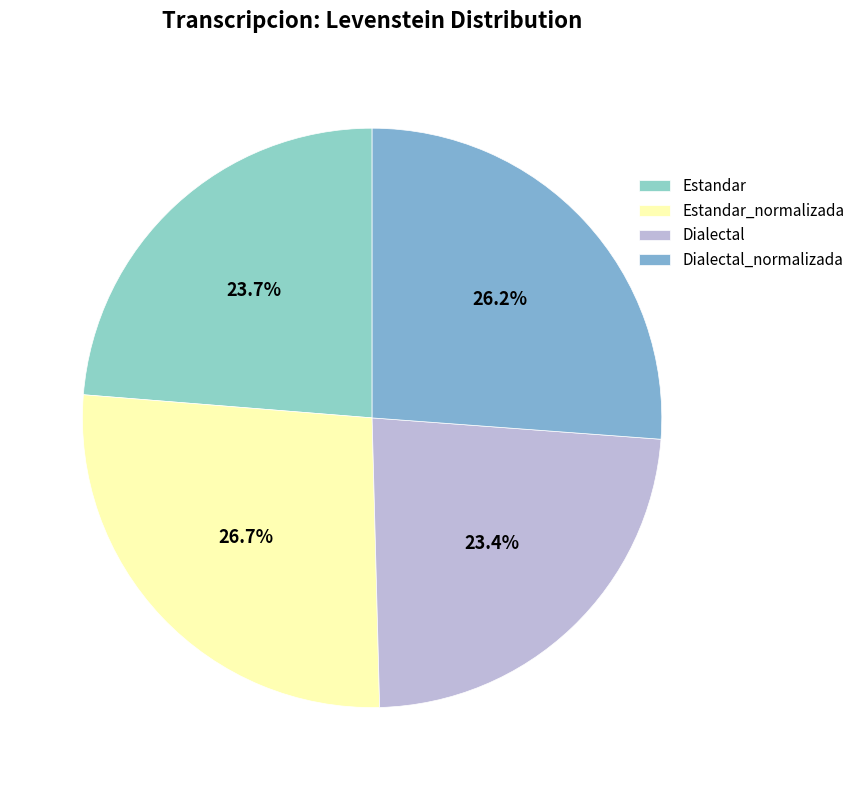

What percentage is the Dialectal_normalizada slice, to the nearest percent?

26%